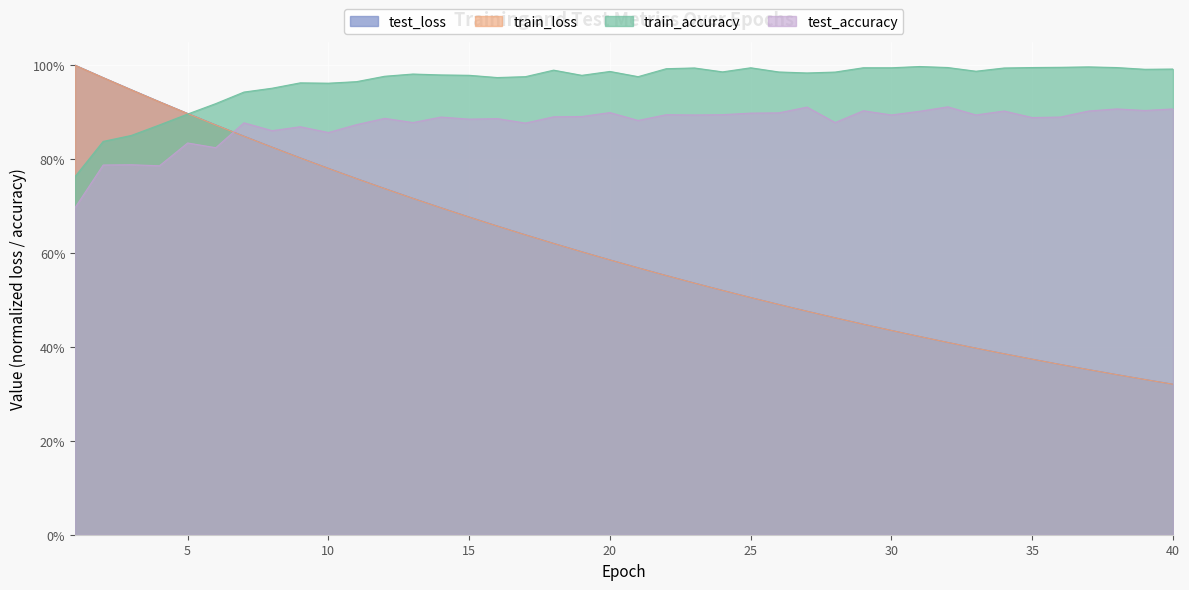

True or false: test_loss has a value of 0.5 at 40.

False